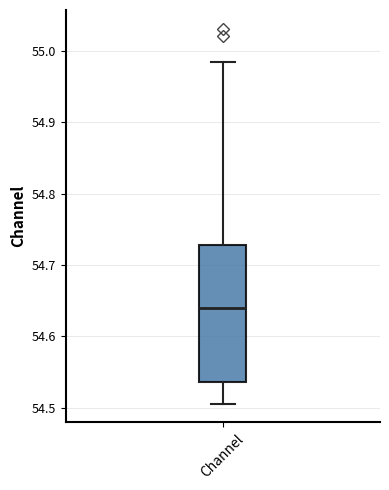

Transcribe this box plot: give where the median line is, the range the box spans, and where the two whiskers end, as read against the y-axis. The values are not printed on the chart, so give them approximately, as read against the axis.

median 54.64, box 54.54 to 54.73, whiskers 54.51 to 54.98